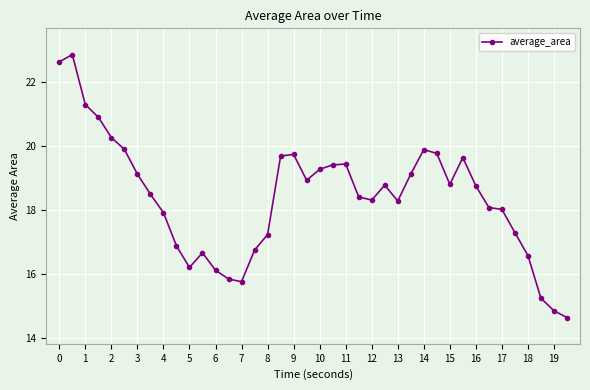

How many categories are shown in the chart?

40